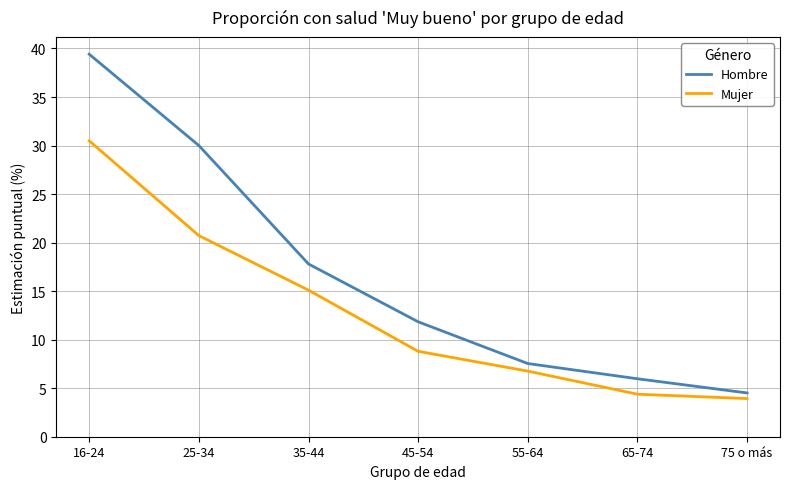

At how many categories does at least one series exceed 36?

1